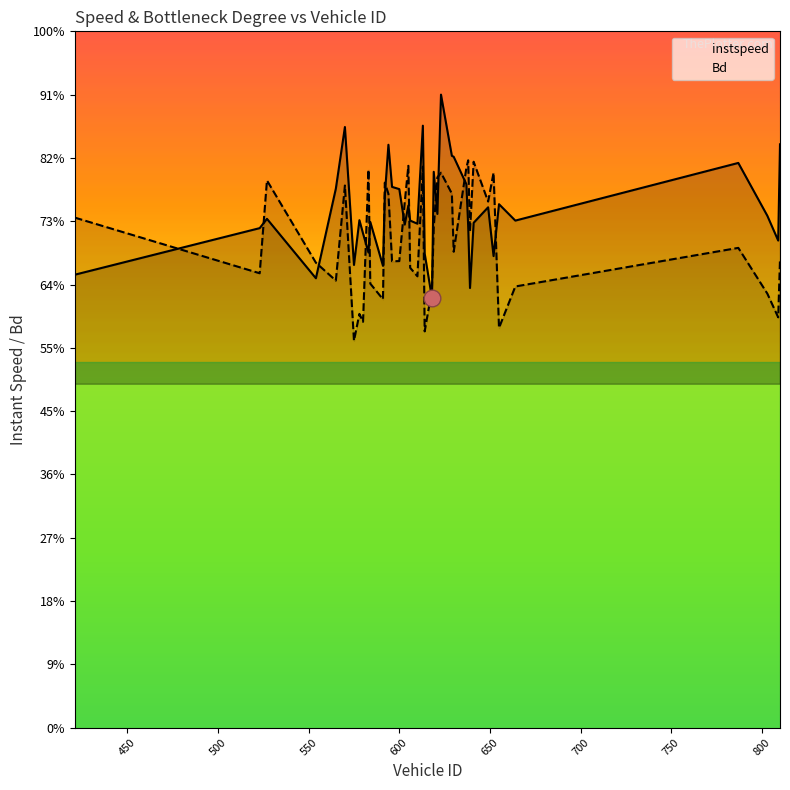

How many intersections are there between Bd and instspeed?

15